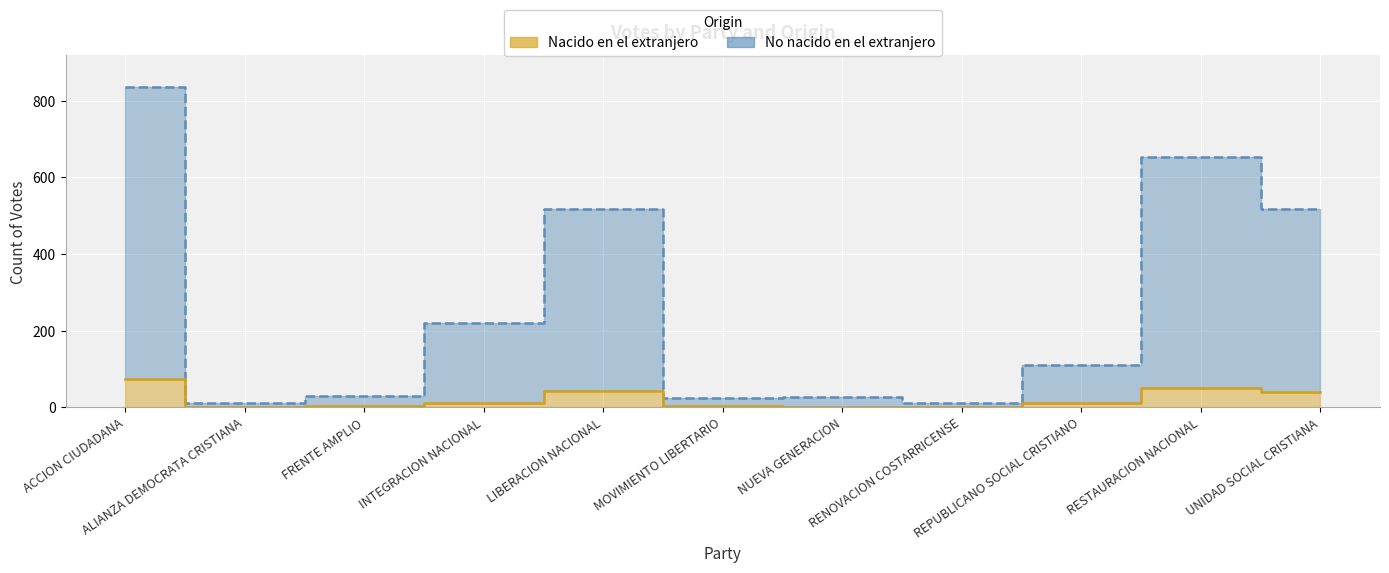

What is the sum of all No nacido en el extranjero values?

2957